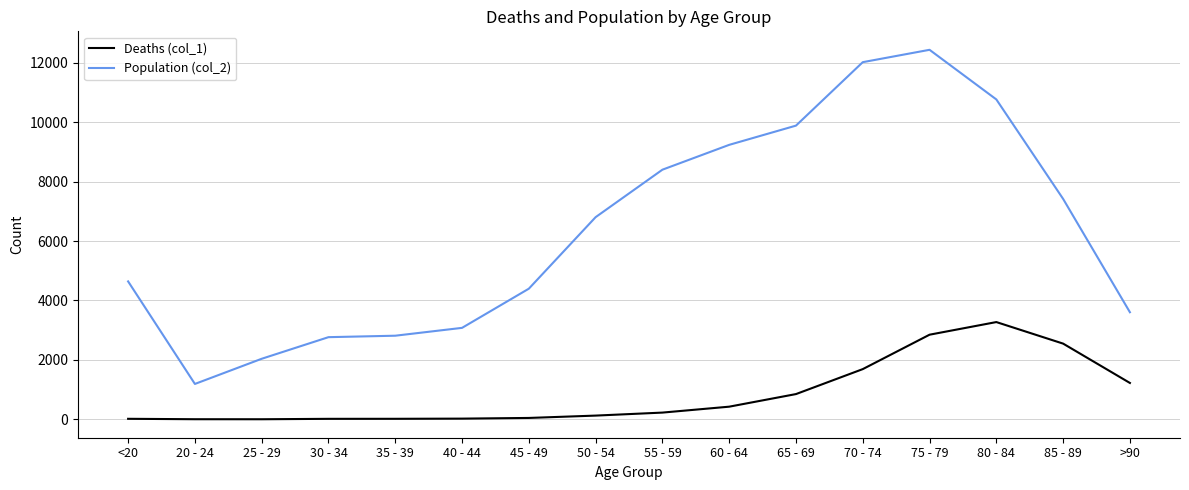

What position from the right is 25 - 29?

14